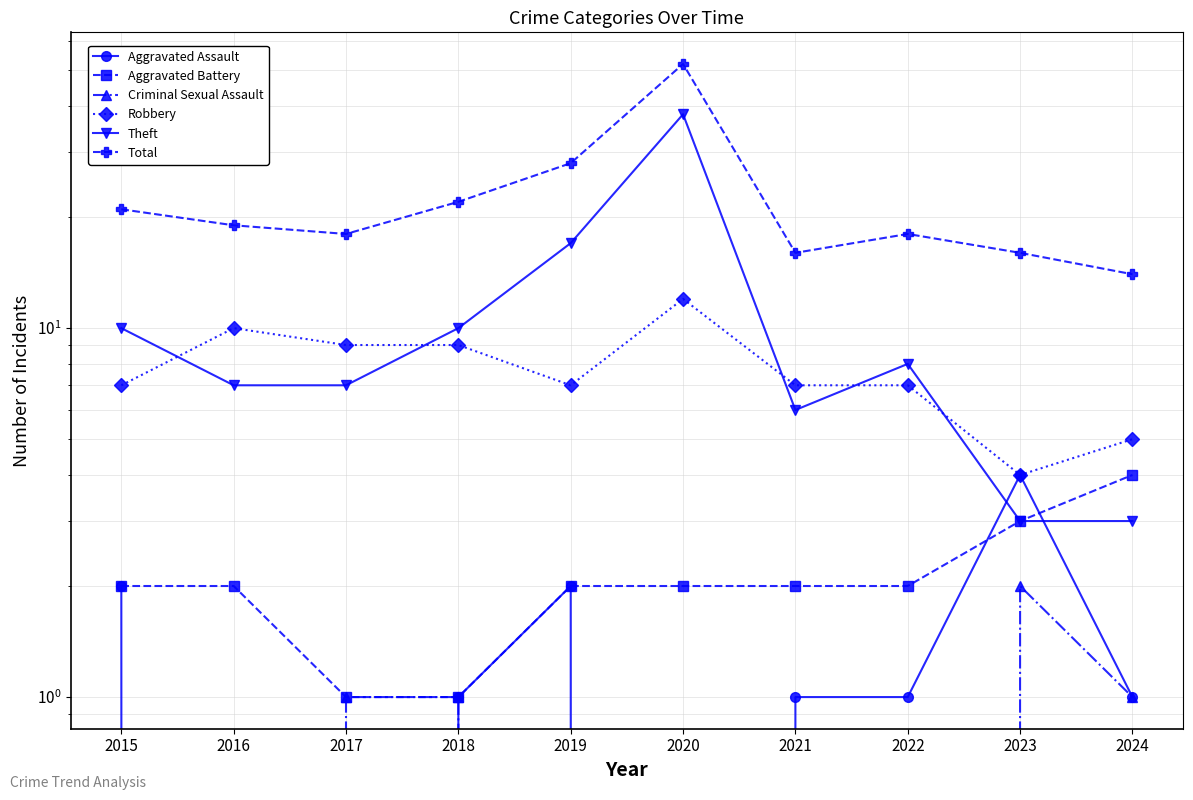

Which has a higher value, 2020 or 2015?

2015